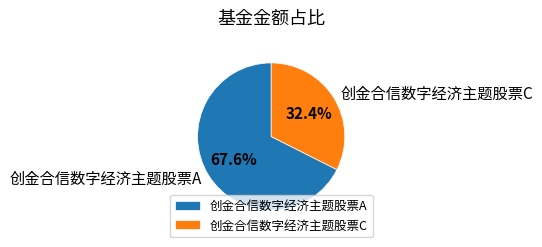

To the nearest percent, what portion does 创金合信数字经济主题股票A represent?

68%